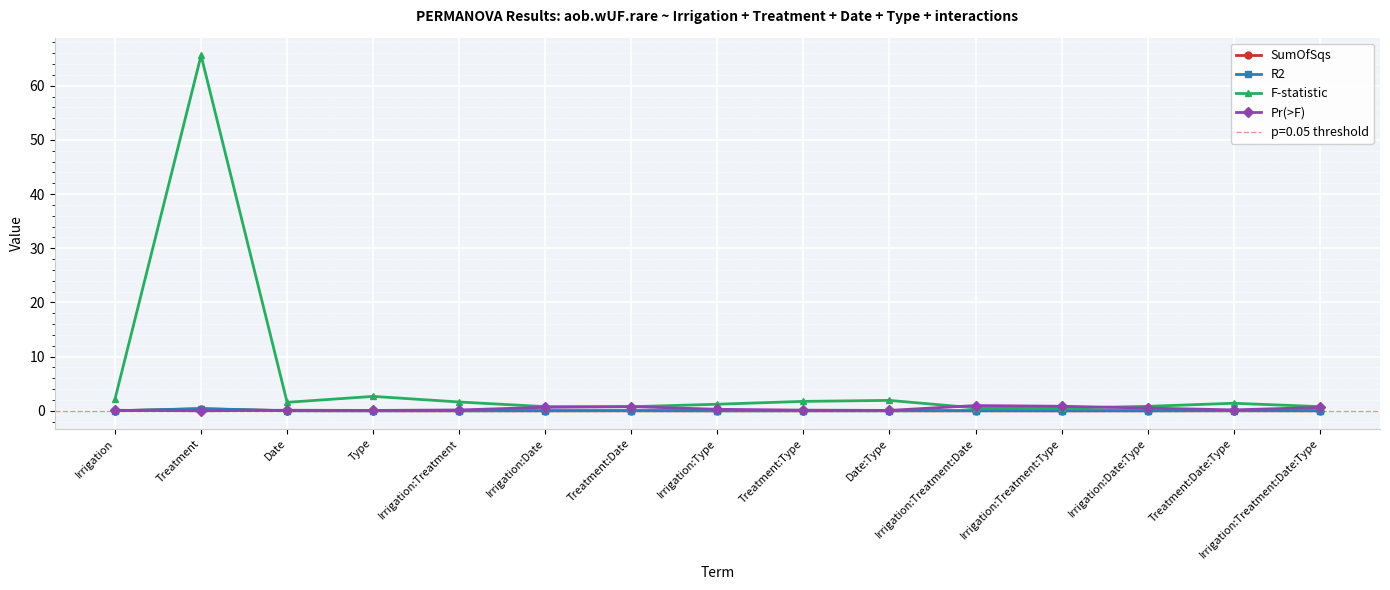

At which label is R2 closest to 0?

Irrigation:Treatment:Type